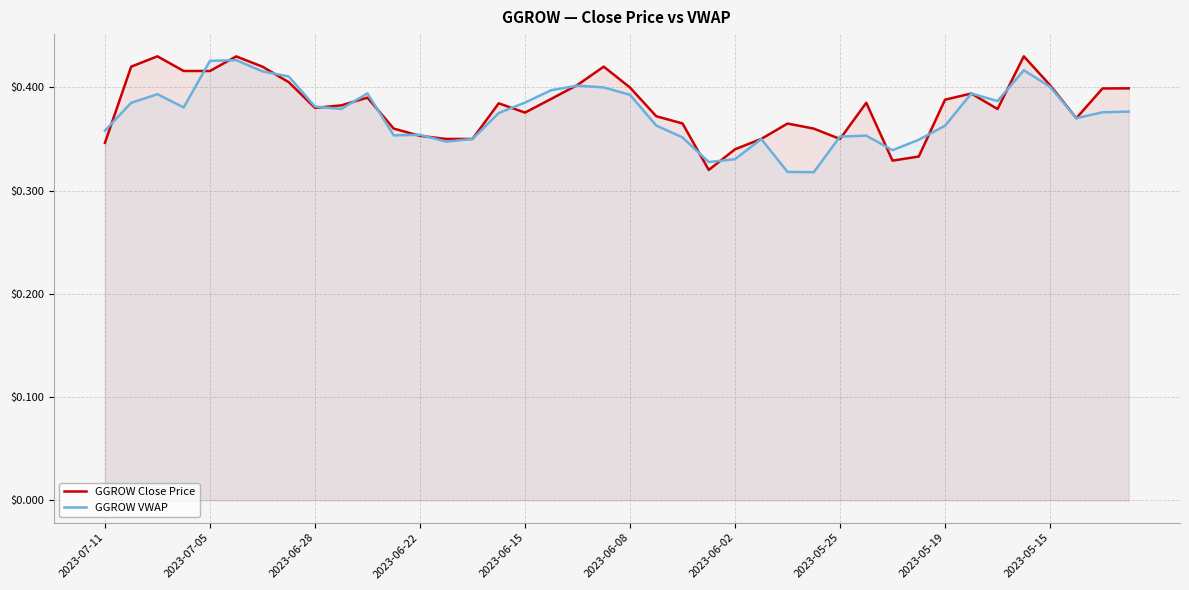

The GGROW Close Price series shows 0.6 at 2023-05-15. True or false?

False